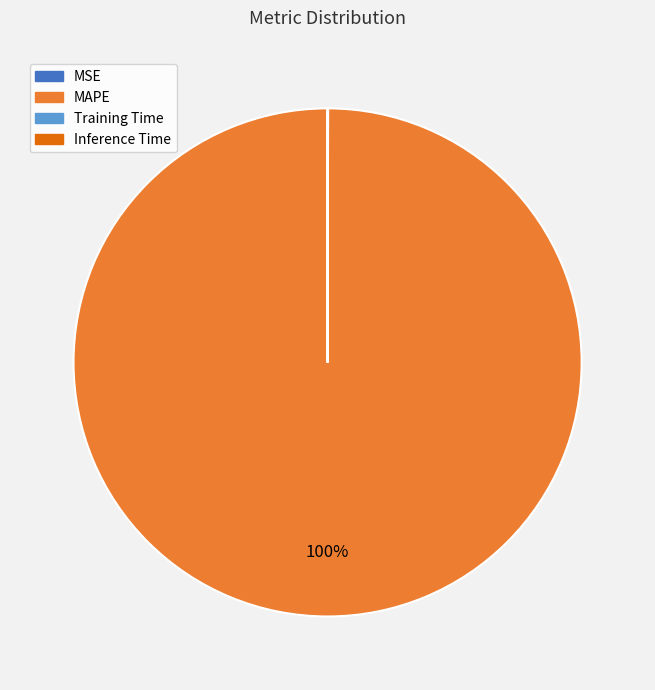

To the nearest percent, what is the average slice percentage?

25%